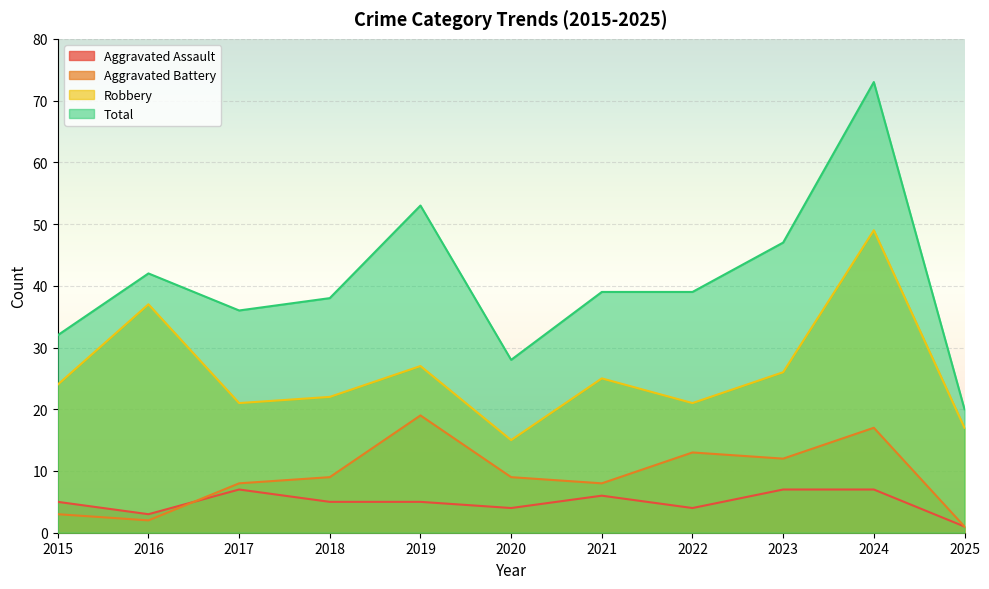

How many values in the Total series are below 39?

5